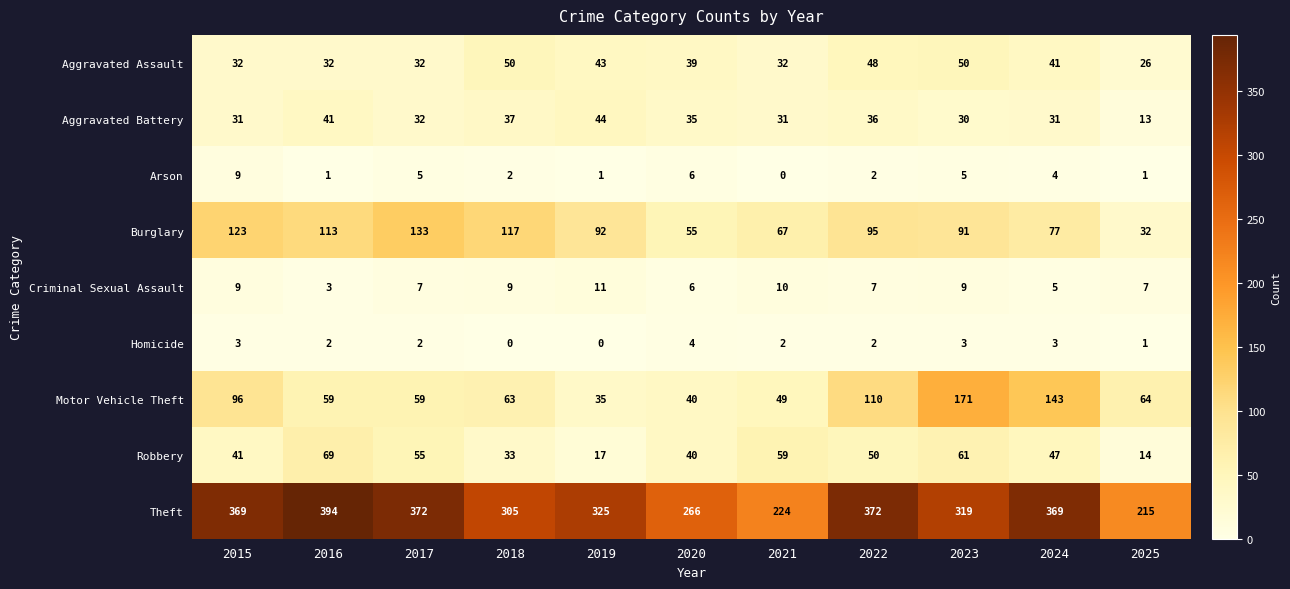

Where is Aggravated Battery nearest to the value 28?

2023